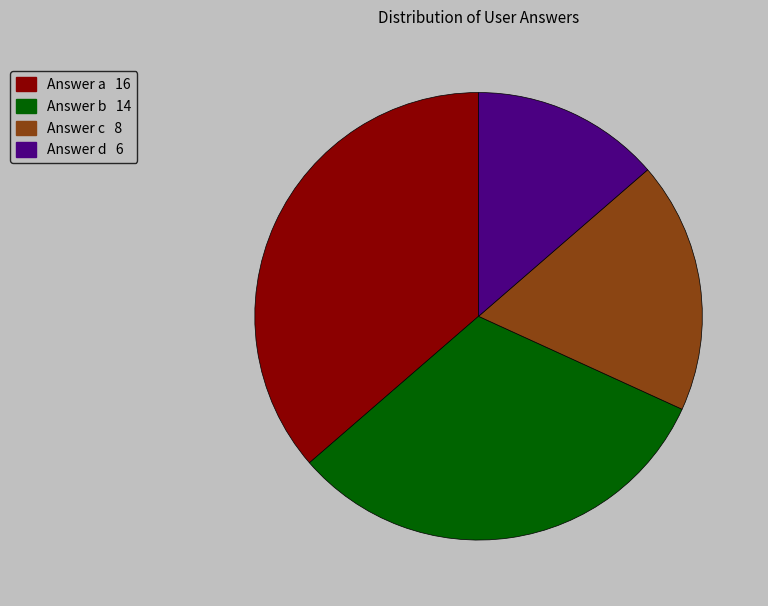

Does any single category account for the majority?

No